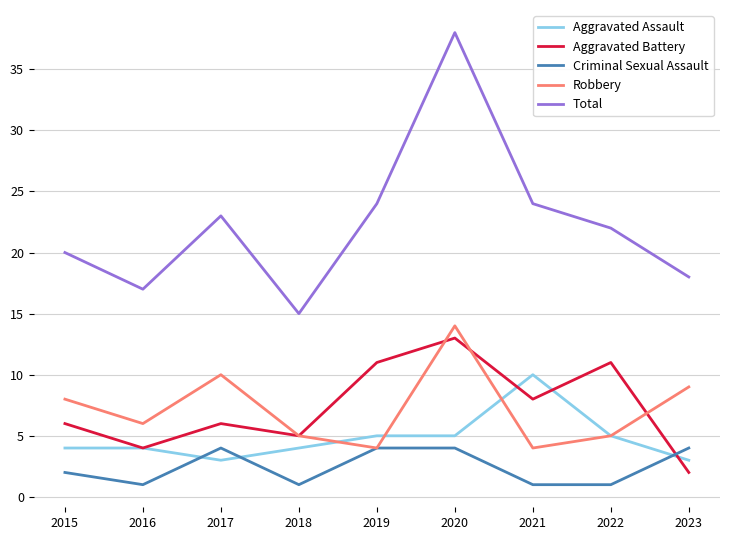

At which category is the sum across all series the highest?

2020